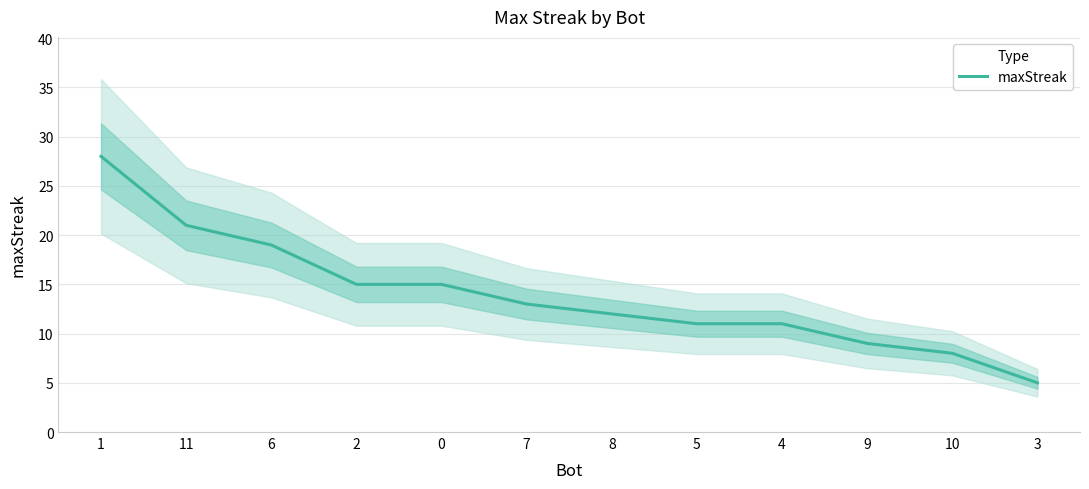

What is the label of the 5th point from the right?

5